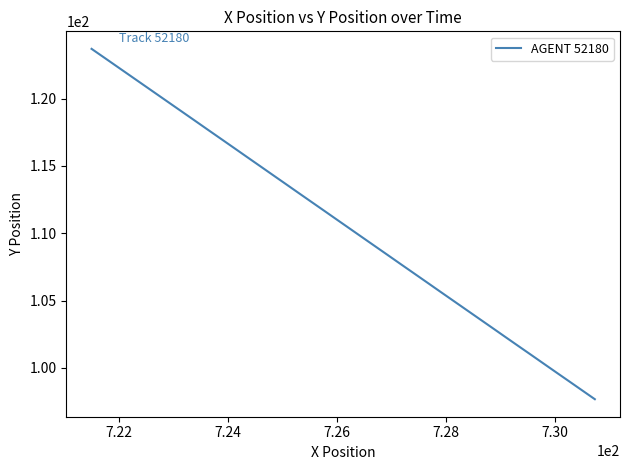

What is the maximum value shown in the chart?

123.7